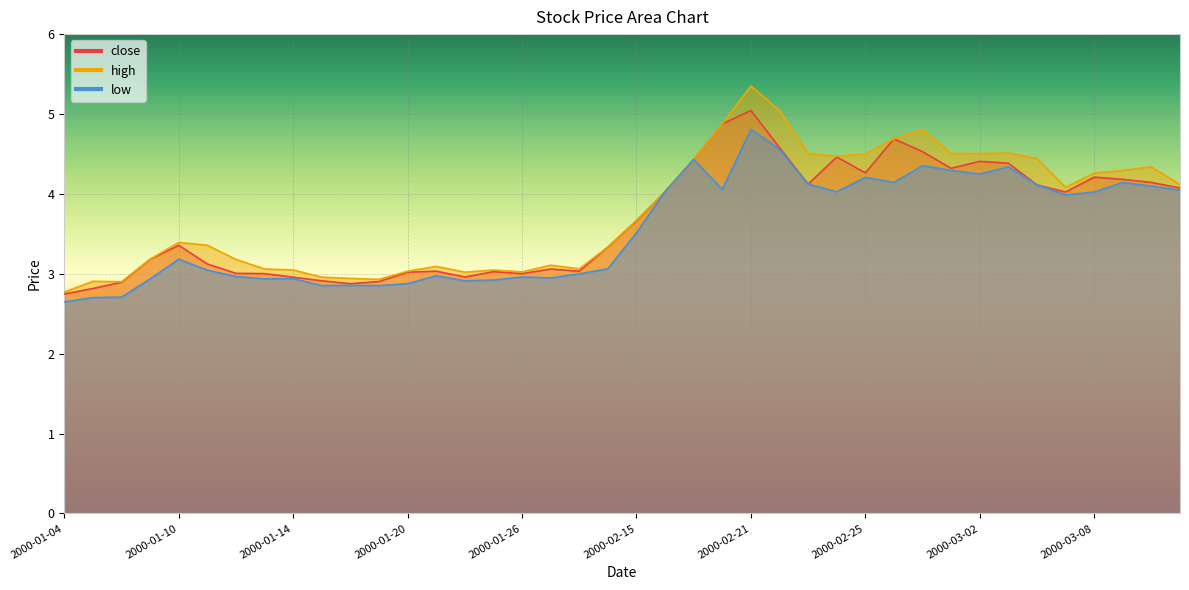

Rank the series at 2000-02-18 from lowest to highest value.

low, close, high